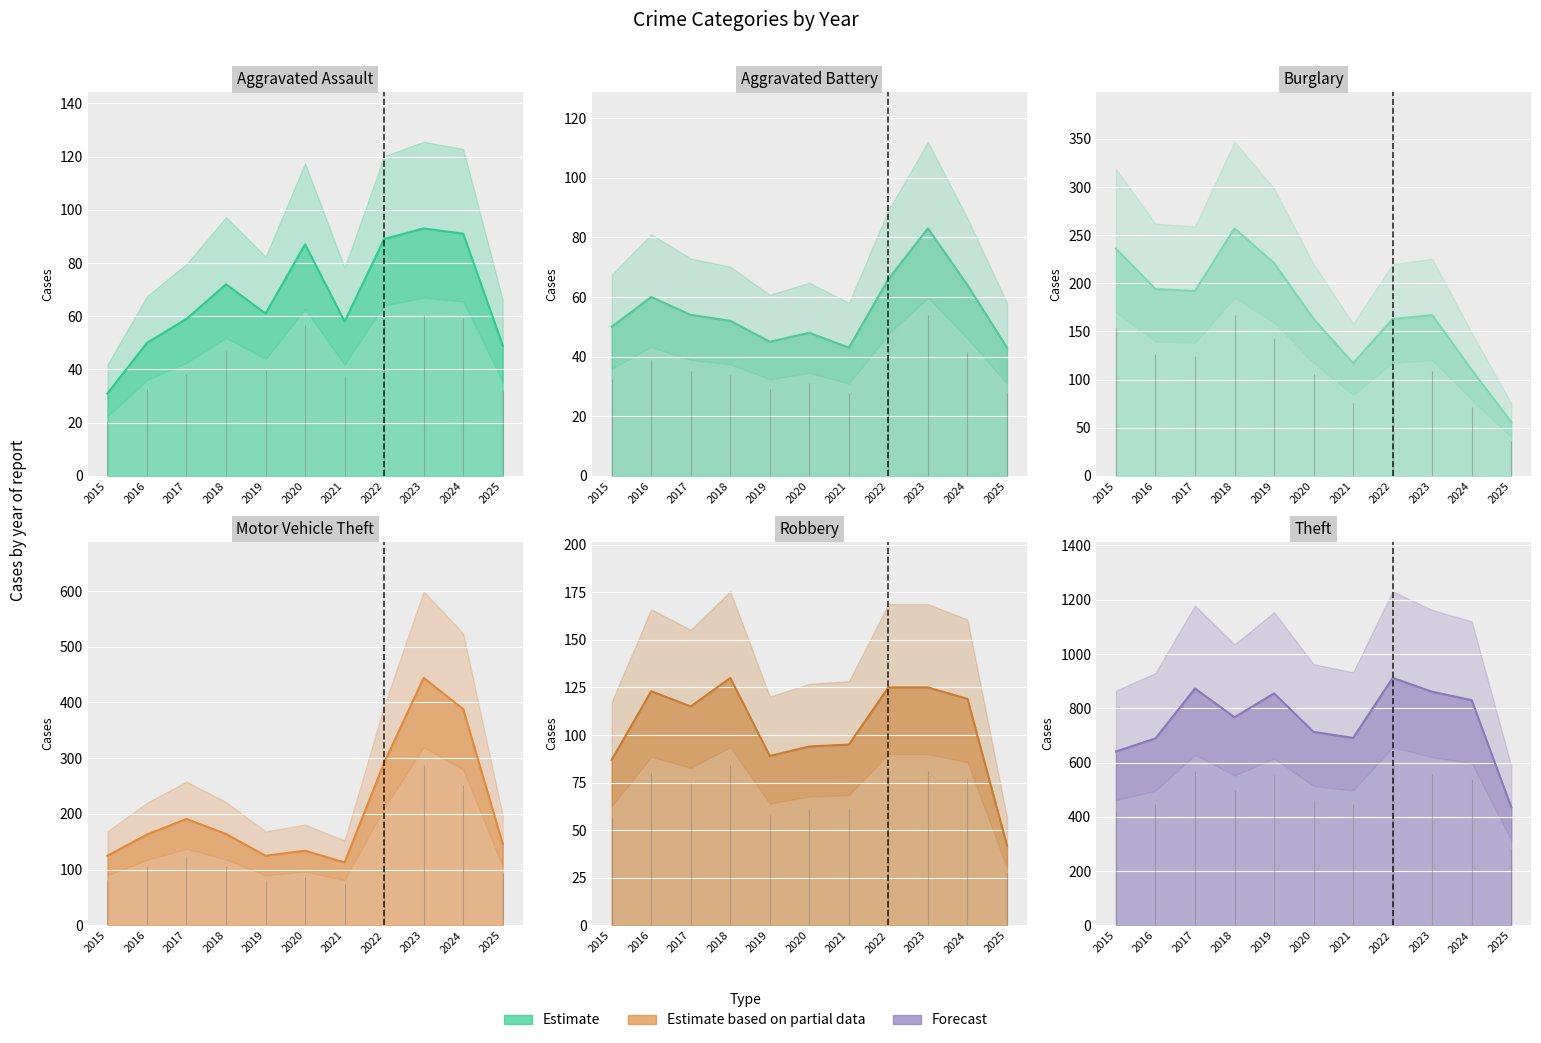

What is the value of the Aggravated Battery point at the 4th from the left?

52